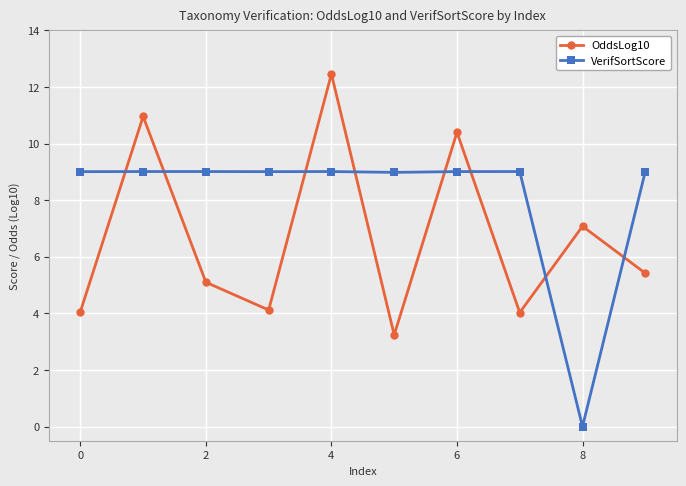

At how many categories does at least one series exceed 6?

10